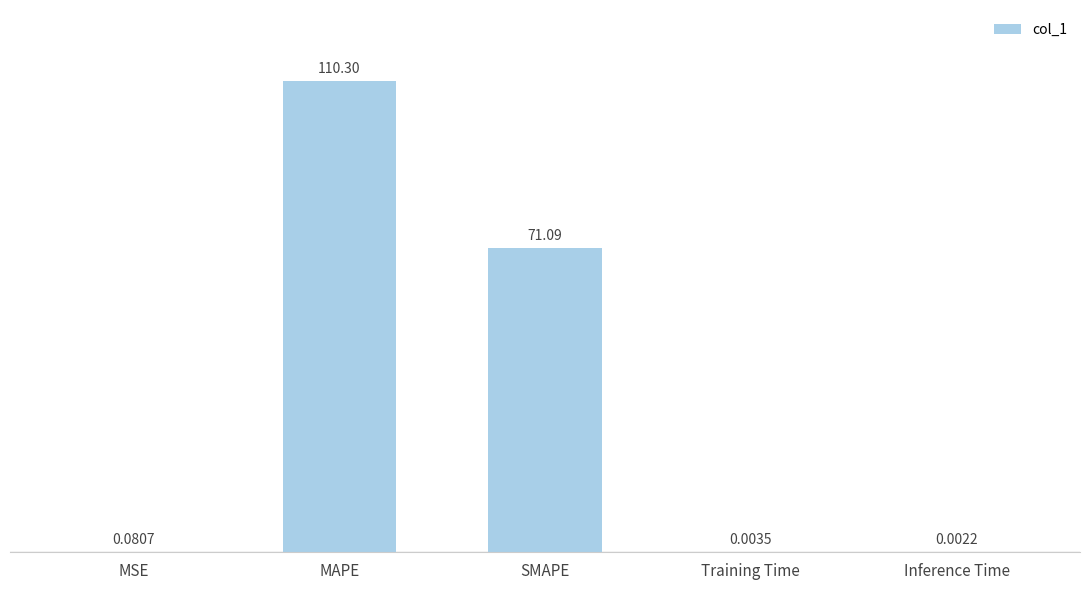

Which has a higher value, Inference Time or SMAPE?

SMAPE